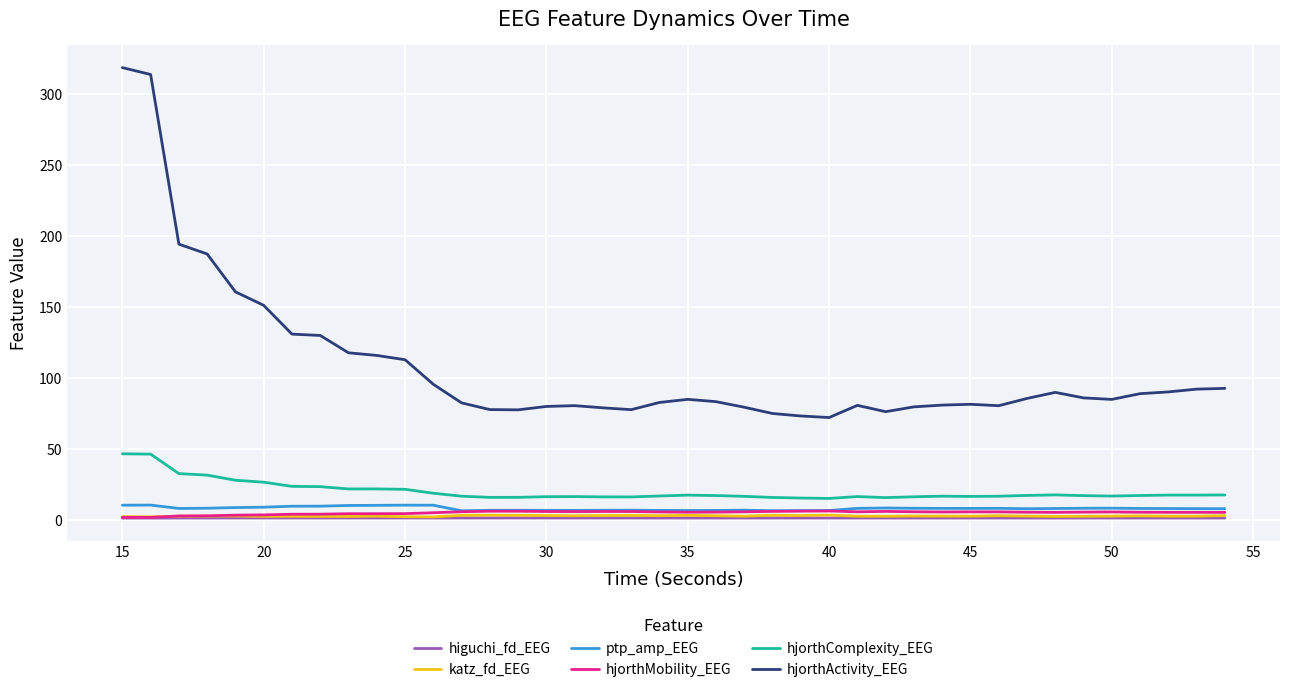

True or false: hjorthActivity_EEG and hjorthComplexity_EEG intersect in this chart.

False